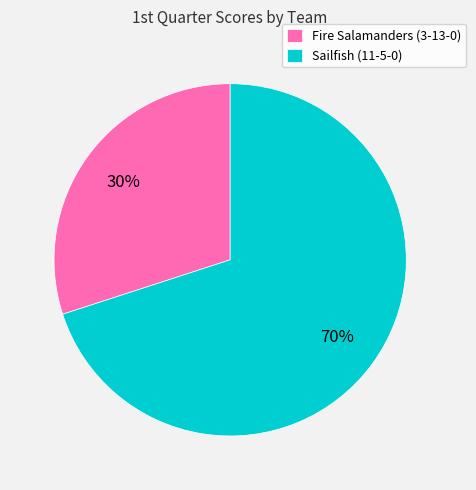

How many slices are in this pie chart?

2